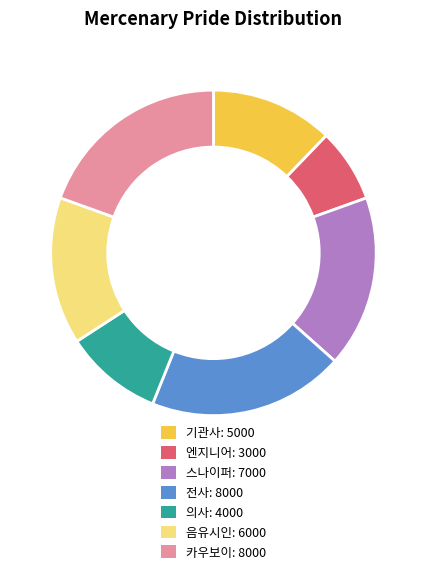

Which category has the smallest portion of the pie?

엔지니어